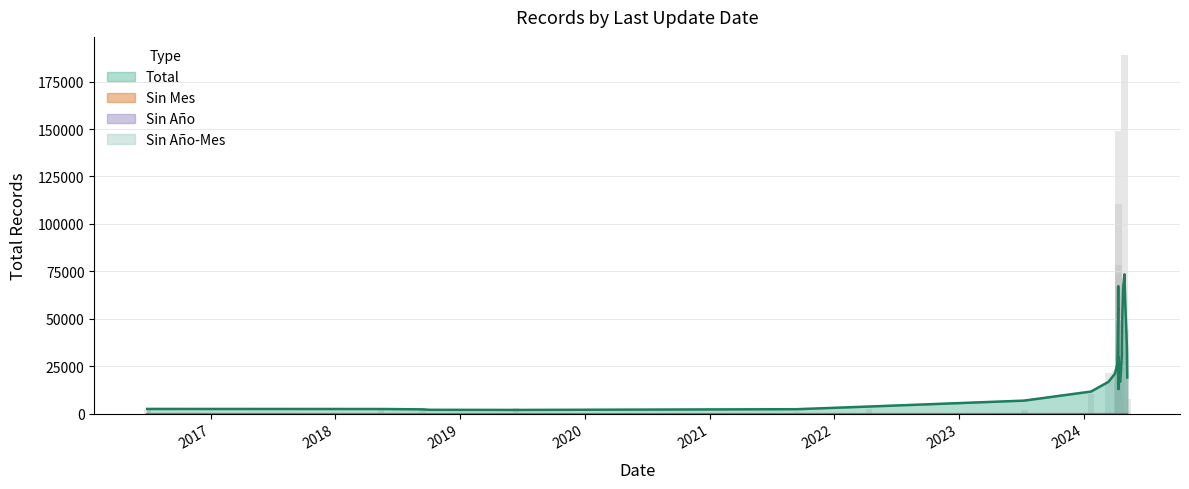

Does the chart contain stacked bars?

No